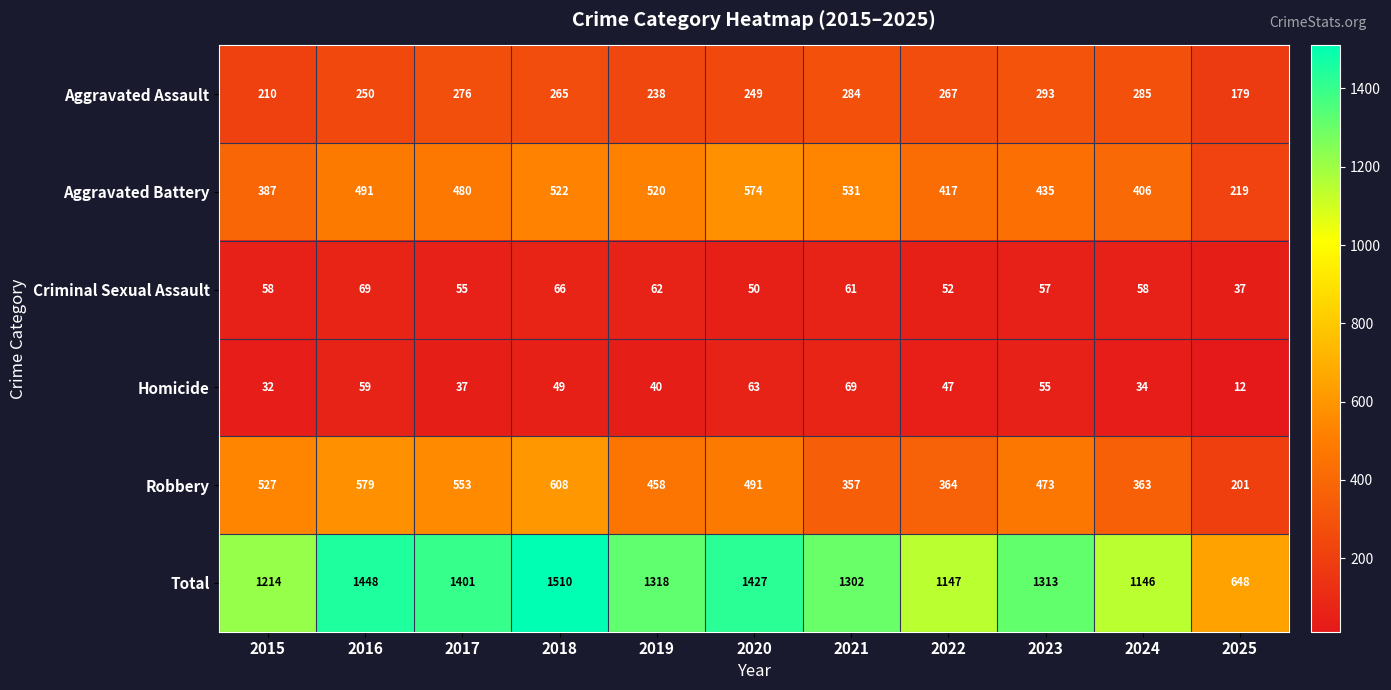

Which series has the largest total across all categories?

Total